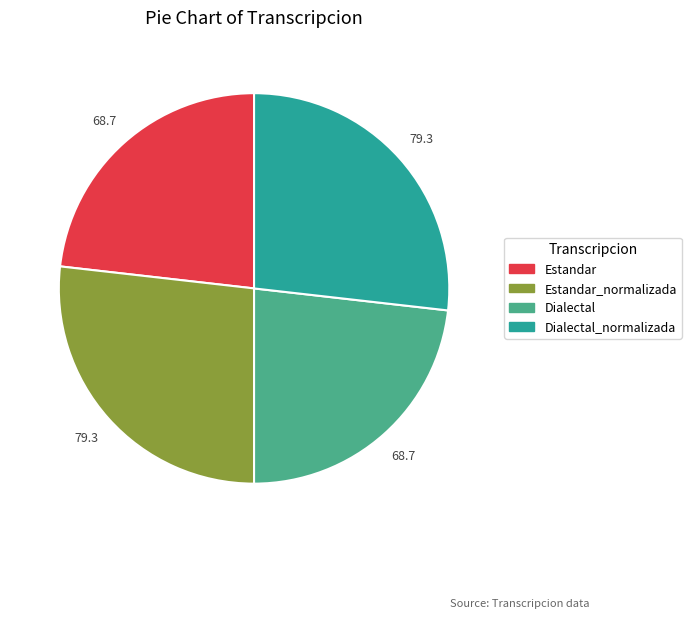

Is there any slice that represents more than half of the pie?

No